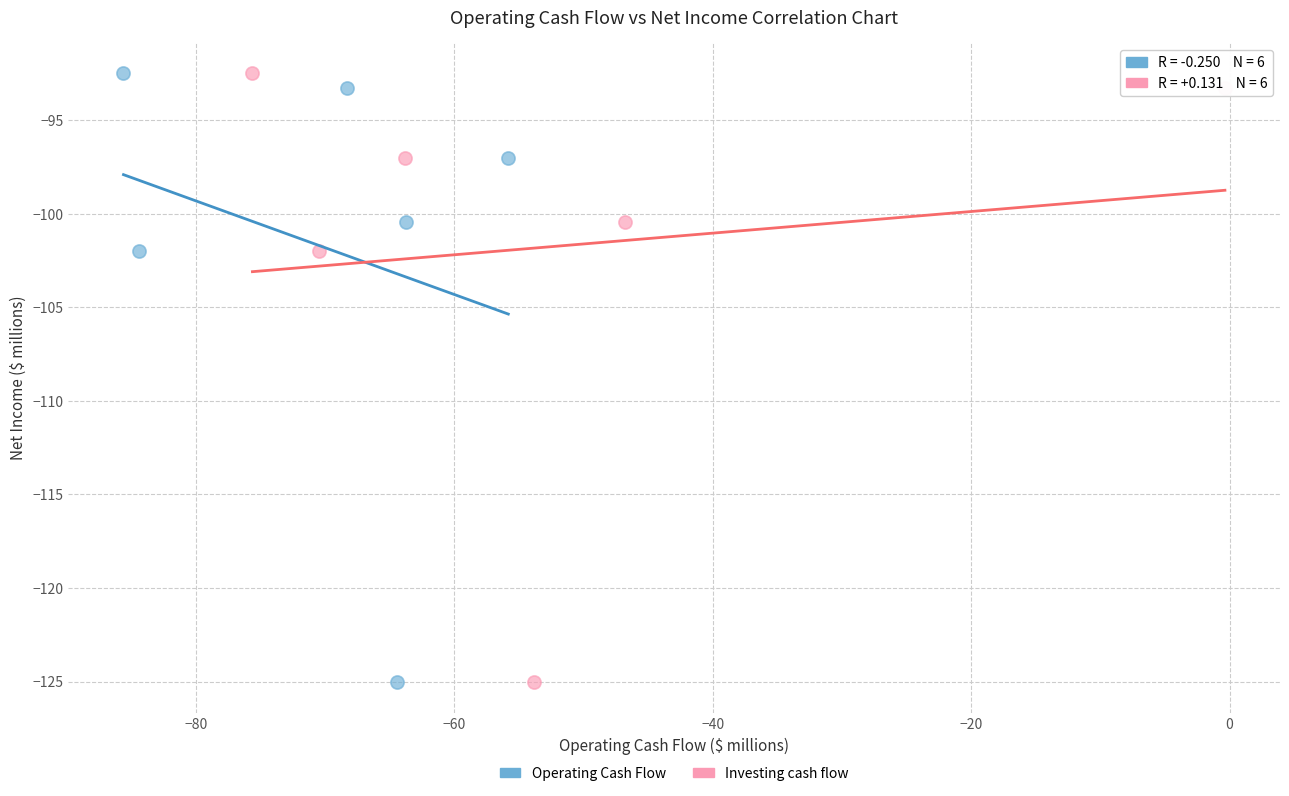

What are all the series names shown in the legend?

Operating Cash Flow, Investing cash flow